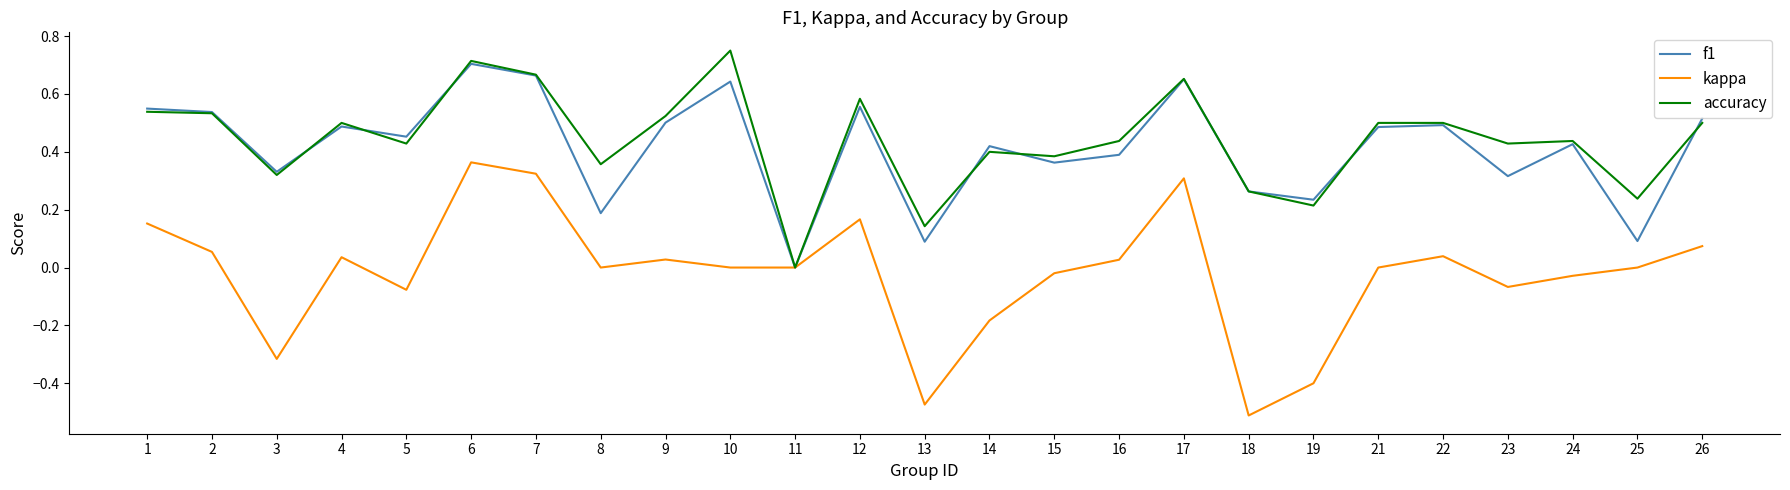

At which label does accuracy reach its peak?

10